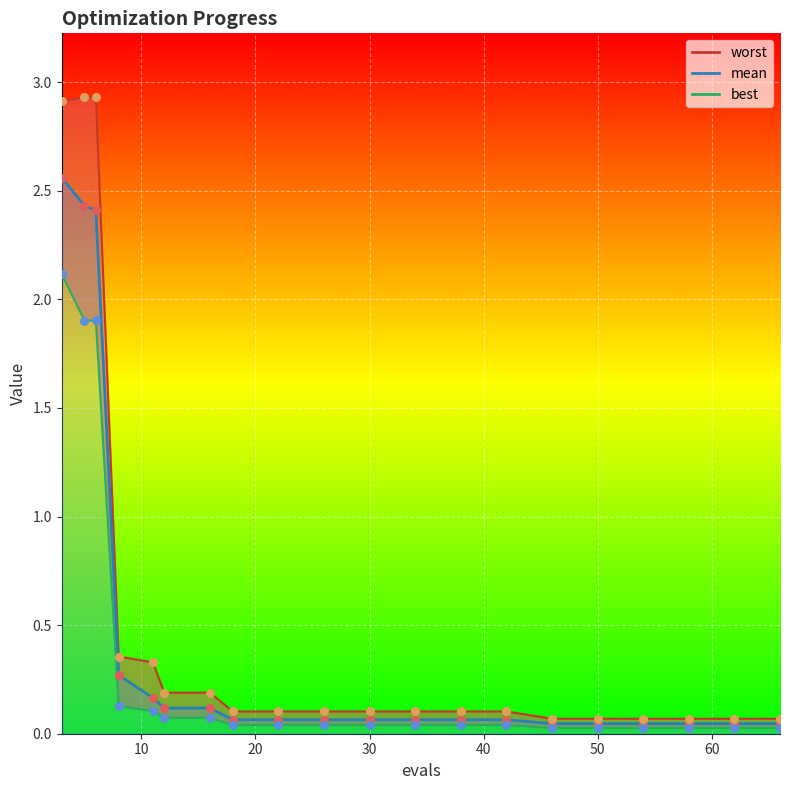

Which series has the widest spread of Y values?

worst_line